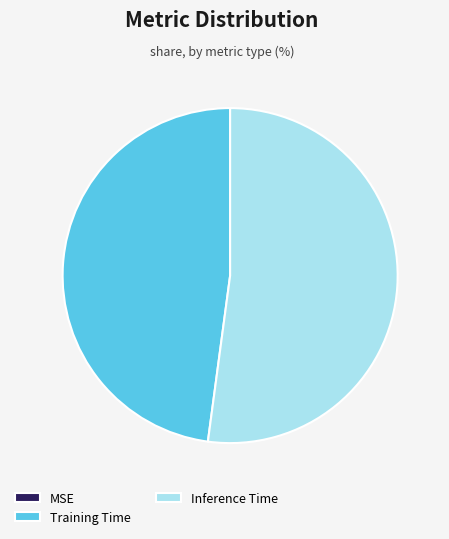

The Training Time slice represents 48% of the pie. True or false?

True